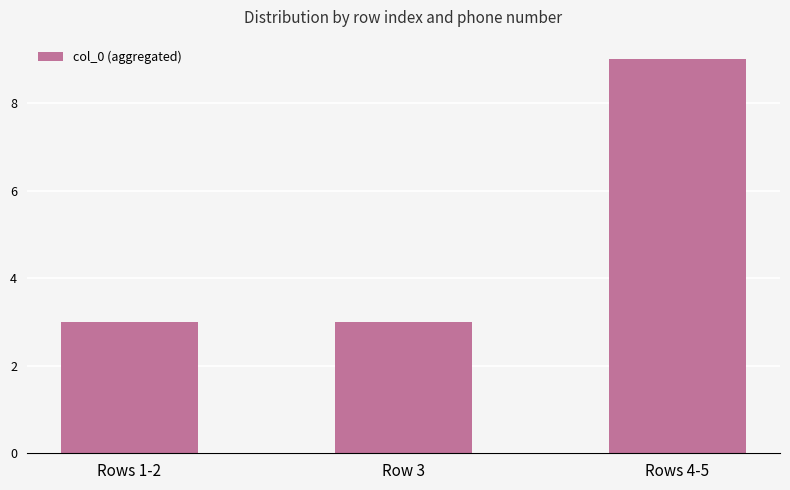

What is the minimum value shown in the chart?

3